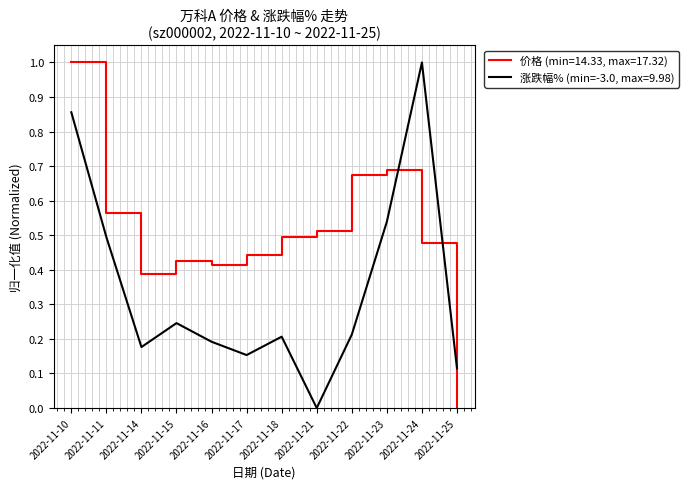

What are all the series names shown in the legend?

价格 (min=14.33, max=17.32), 涨跌幅% (min=-3.0, max=9.98)